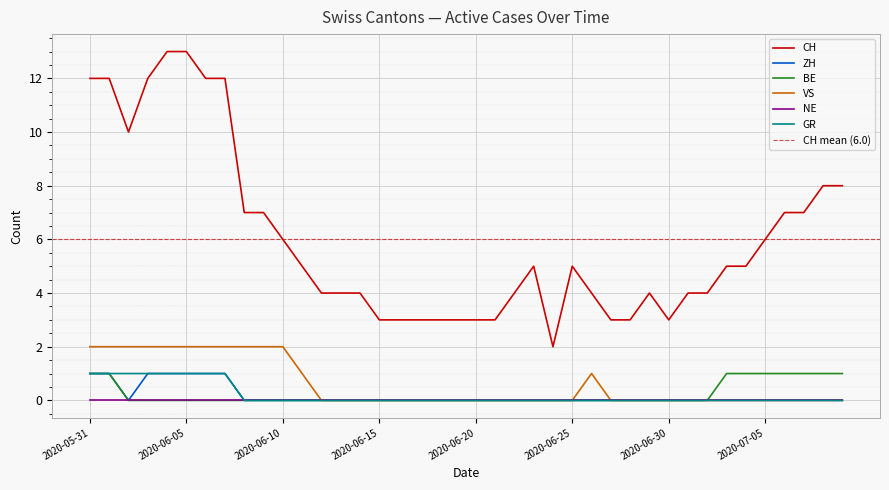

True or false: VS and GR intersect in this chart.

False